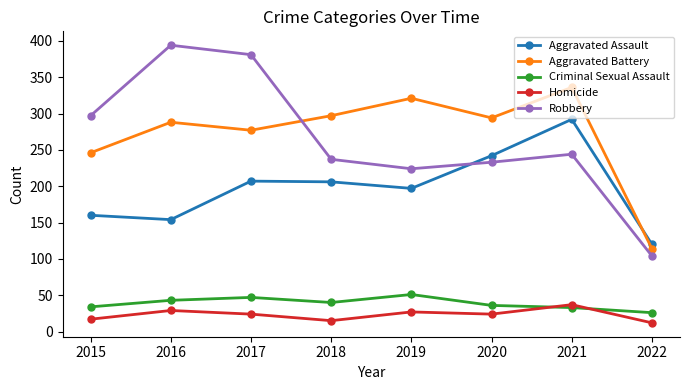

Where is the first local maximum for Aggravated Battery?

2016